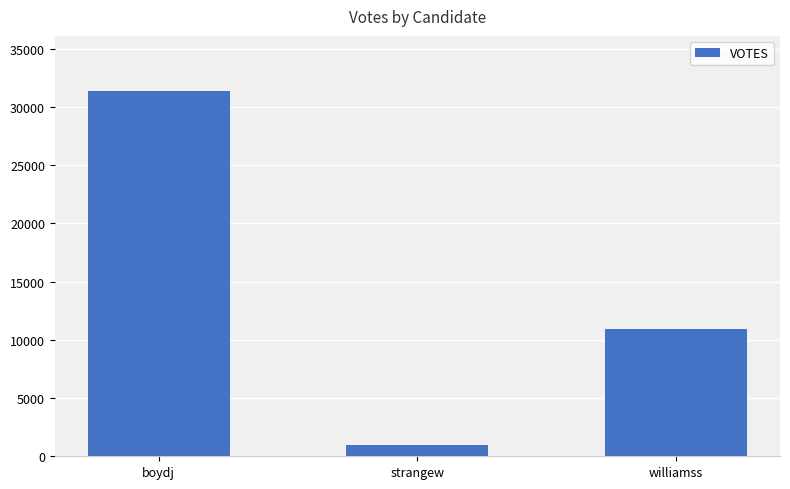

Read the value at boydj, to the nearest 100.

31400